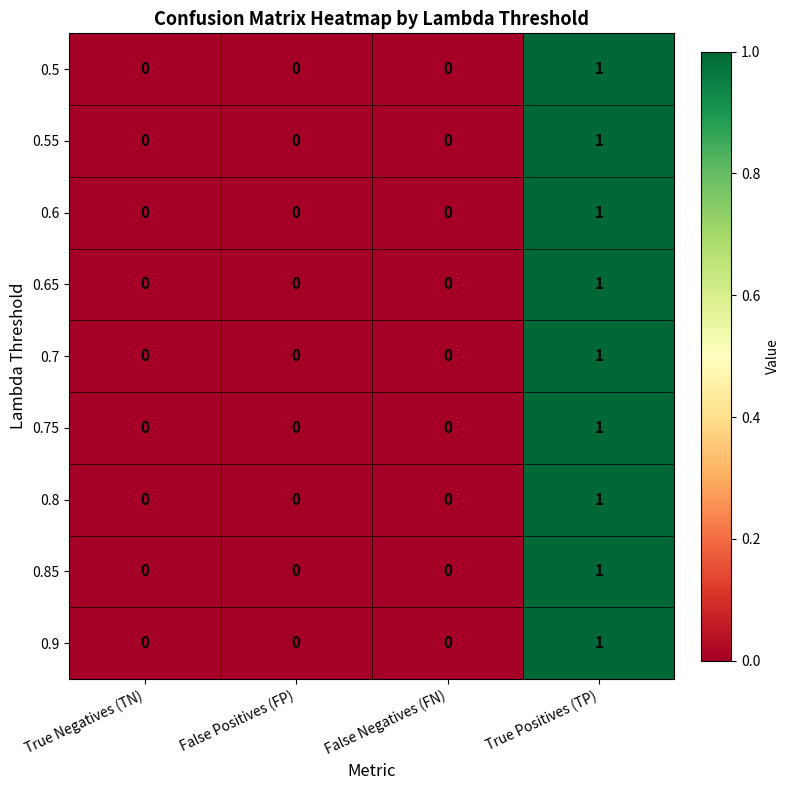

At which category does the chart reach its peak across all series?

True Positives (TP)